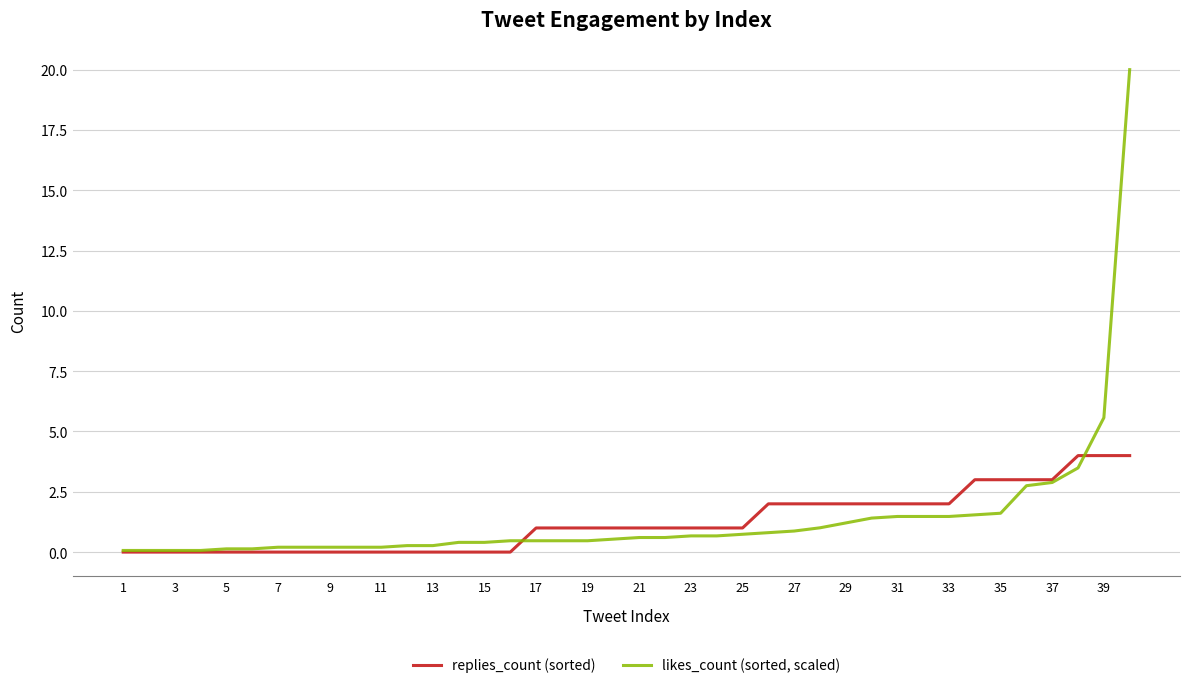

Which series has the largest range (max minus min)?

likes_count (sorted, scaled)